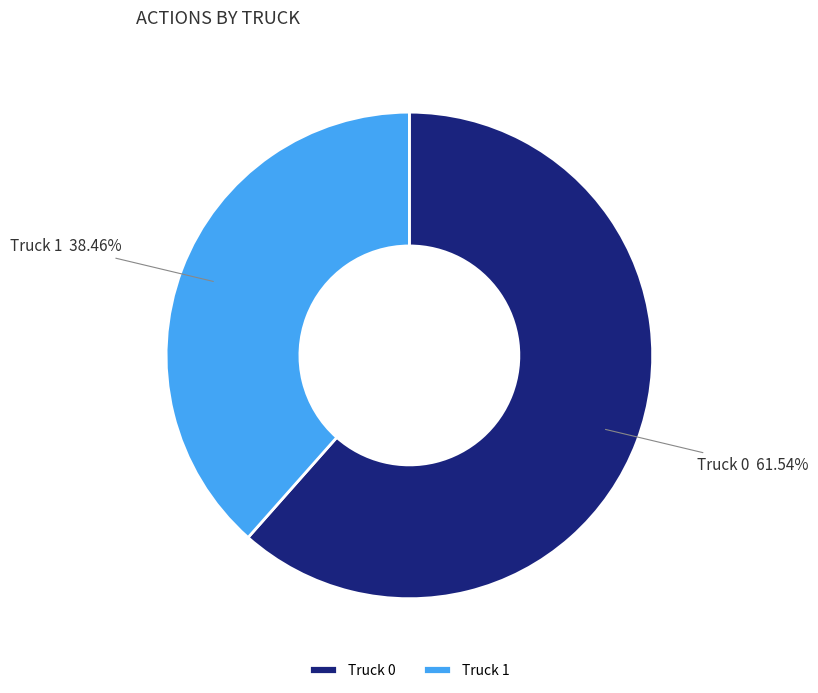

Rank the categories by value from highest to lowest.

Truck 0, Truck 1